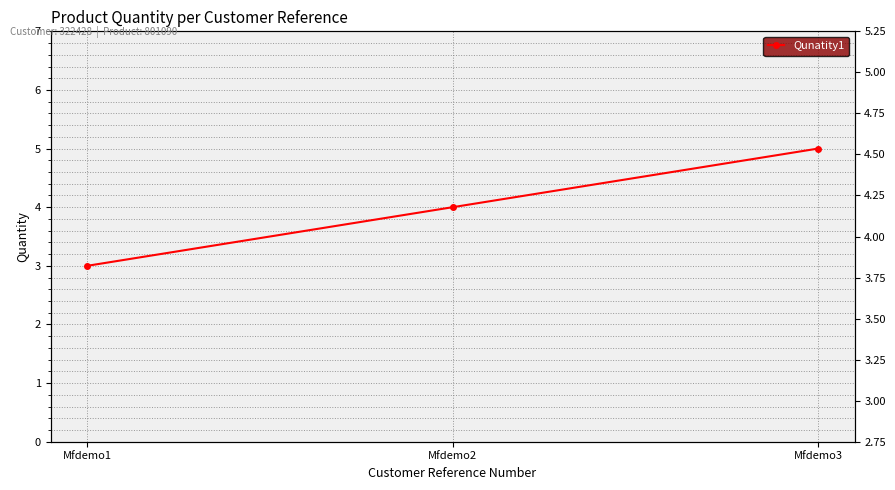

What is the difference between the maximum and second lowest values?

1